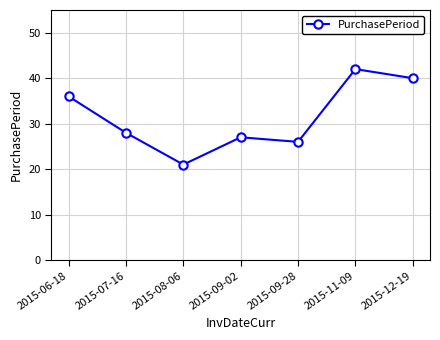

How many data points are less than 28?

3